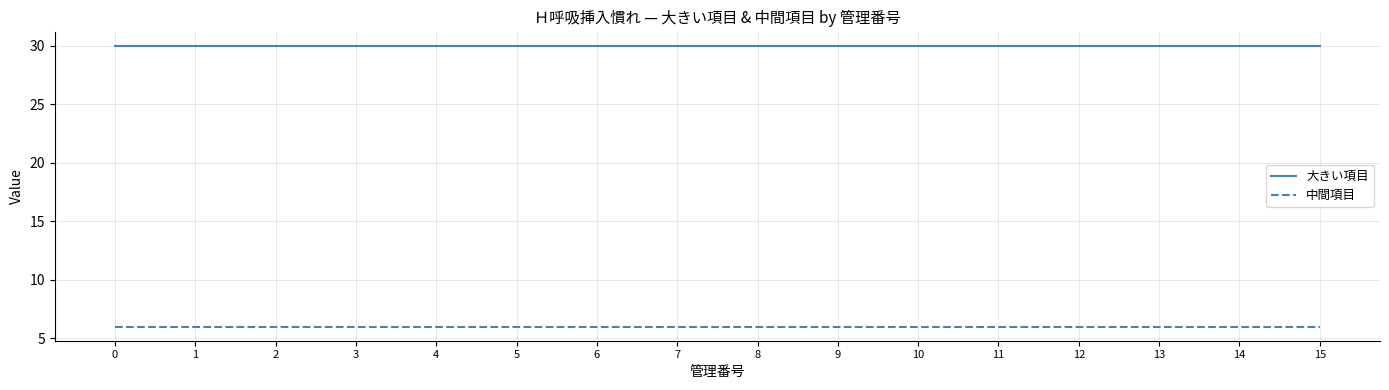

Rank the series at 0 from highest to lowest value.

大きい項目, 中間項目